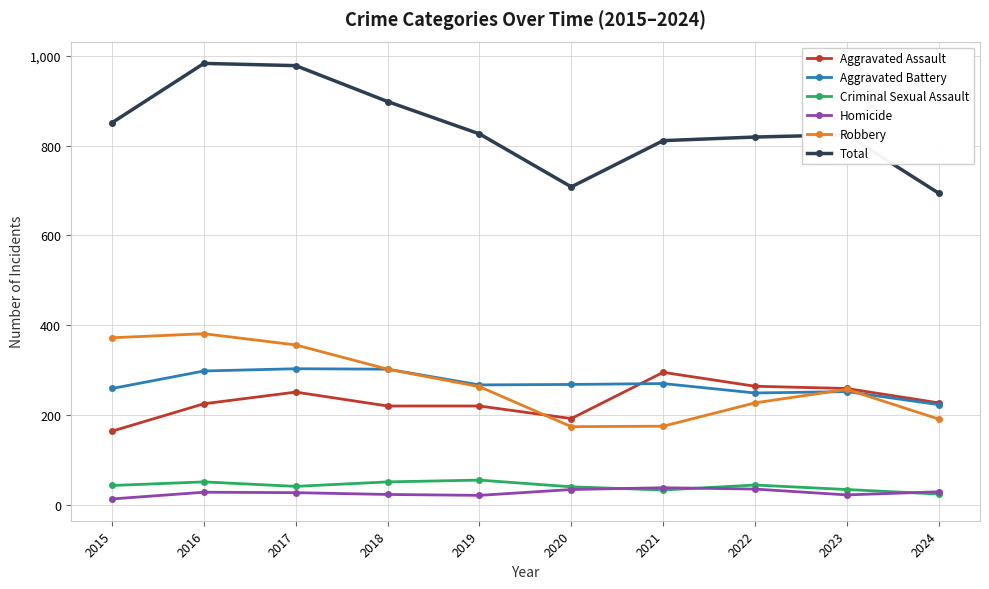

What is the lowest value of the Total series?

694